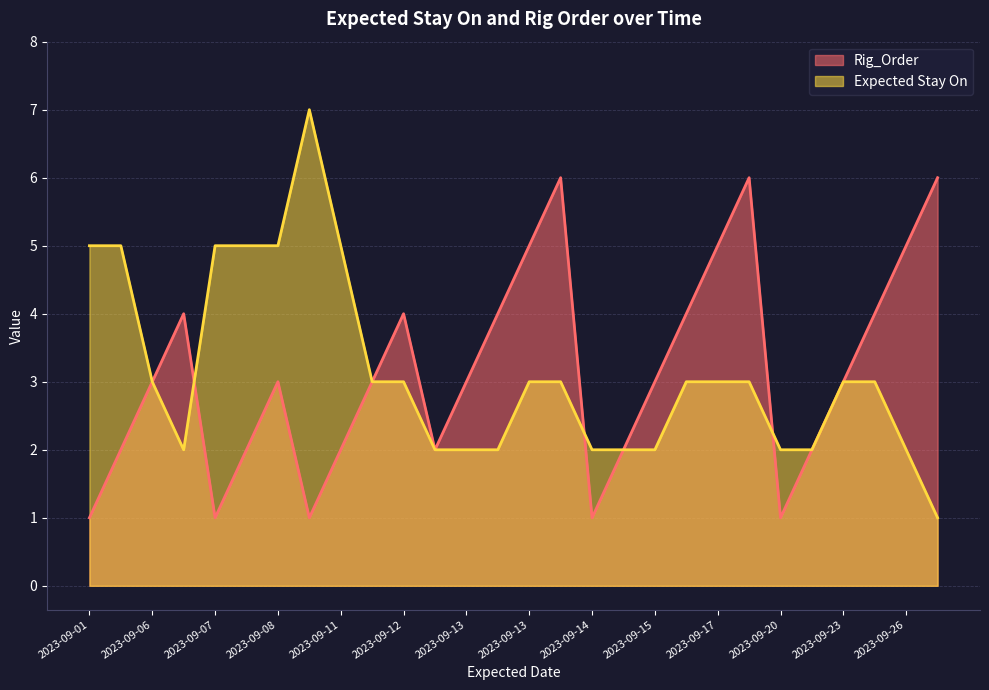

Which series has the largest range (max minus min)?

Expected Stay On